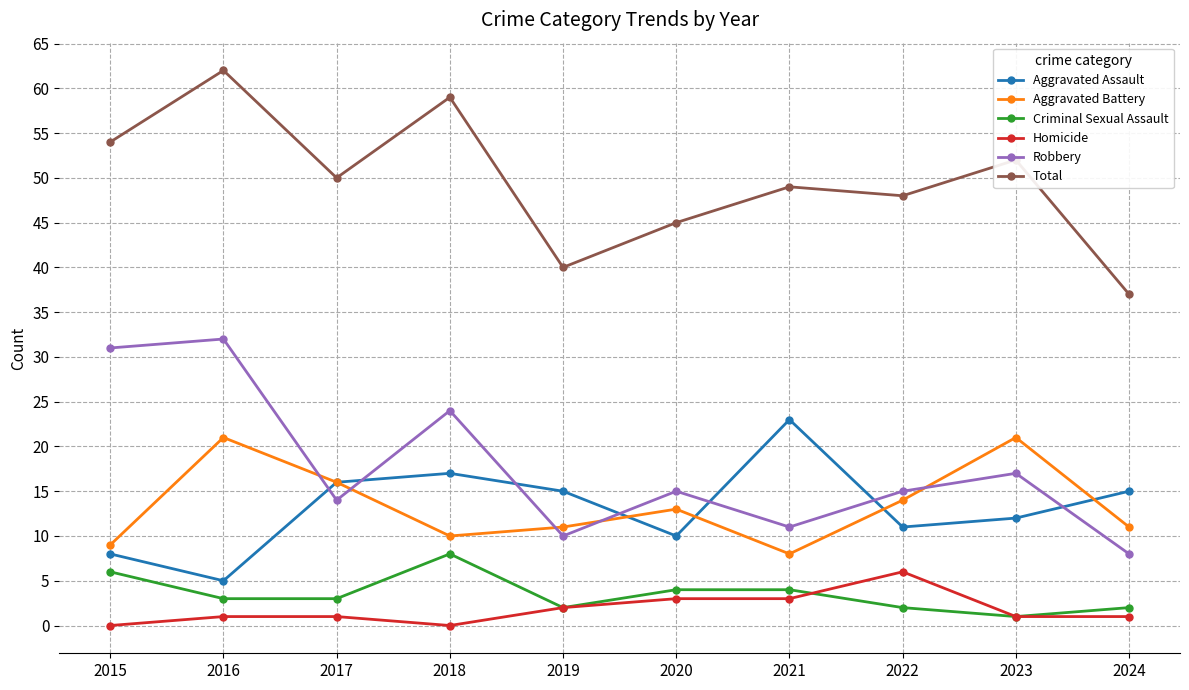

Reading left to right, transcribe all the data shown in this chart.

Aggravated Assault: 8	5	16	17	15	10	23	11	12	15
Aggravated Battery: 9	21	16	10	11	13	8	14	21	11
Criminal Sexual Assault: 6	3	3	8	2	4	4	2	1	2
Homicide: 0	1	1	0	2	3	3	6	1	1
Robbery: 31	32	14	24	10	15	11	15	17	8
Total: 54	62	50	59	40	45	49	48	52	37